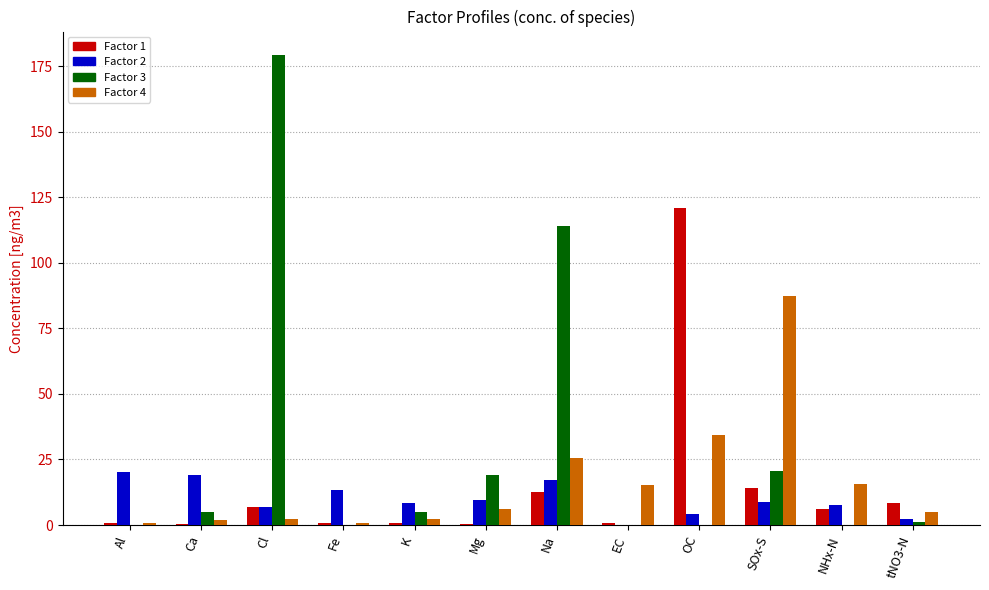

Count the number of data series in this chart.

4